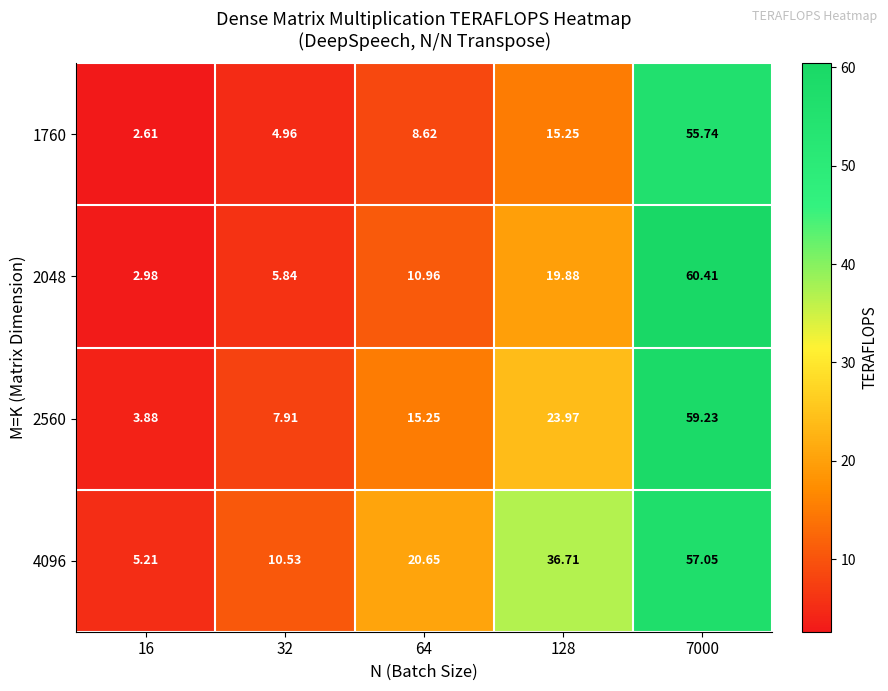

At which category is the sum across all series the highest?

7000